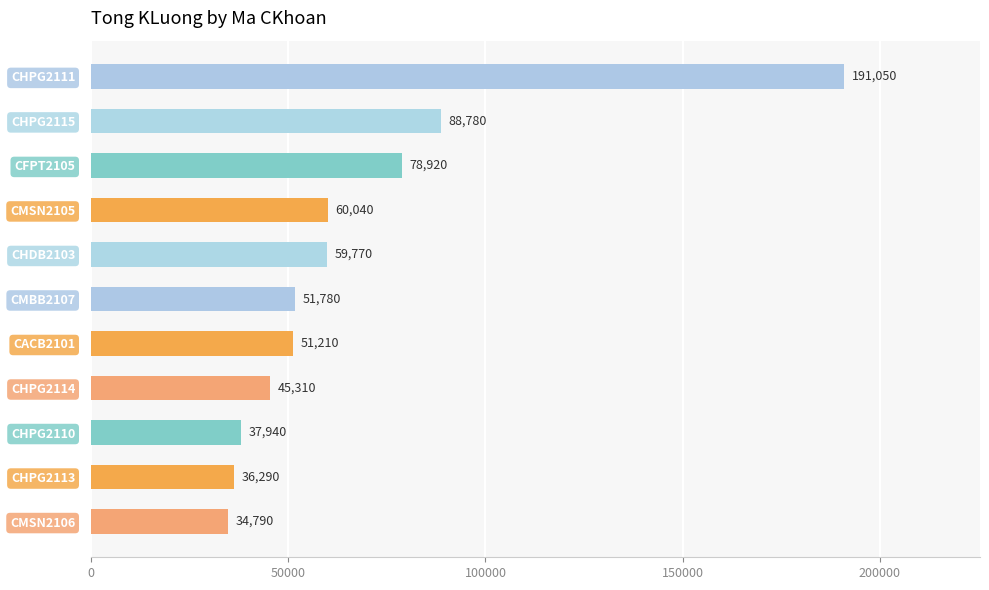

Rank the categories by value from highest to lowest.

CHPG2111, CHPG2115, CFPT2105, CMSN2105, CHDB2103, CMBB2107, CACB2101, CHPG2114, CHPG2110, CHPG2113, CMSN2106